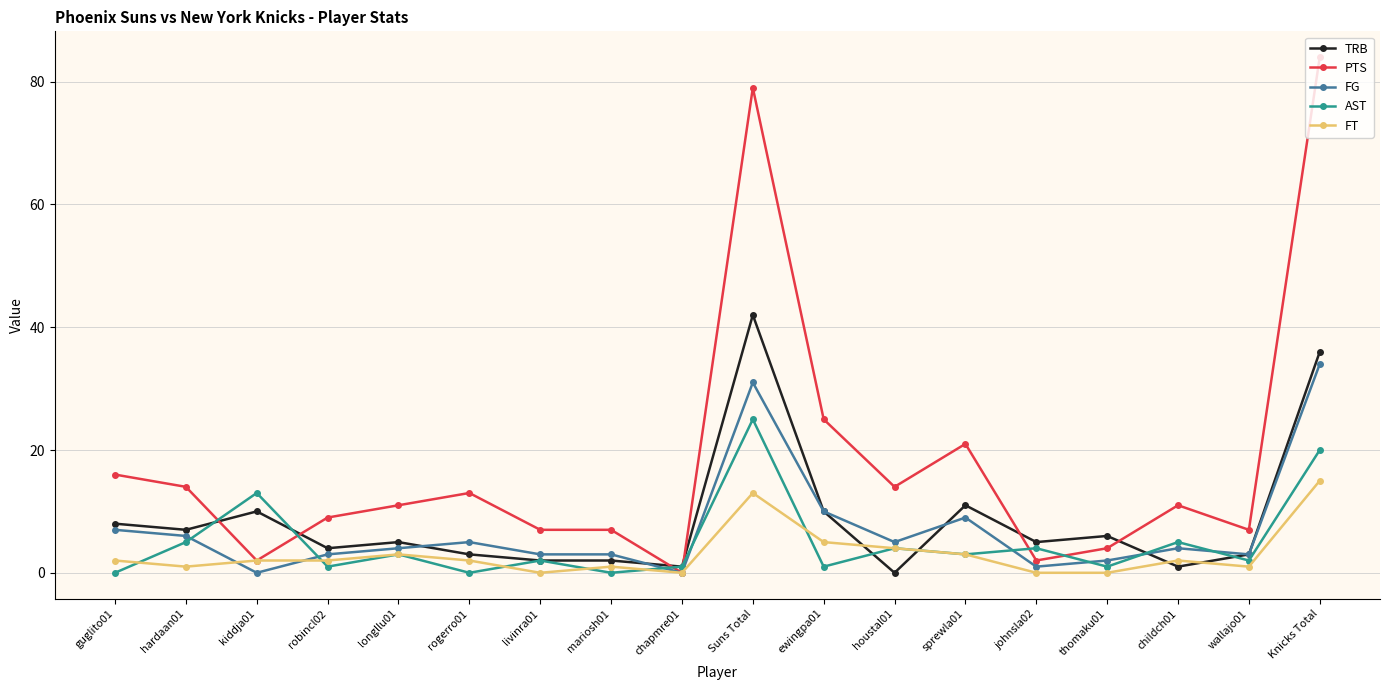

How many categories are shown in the chart?

18